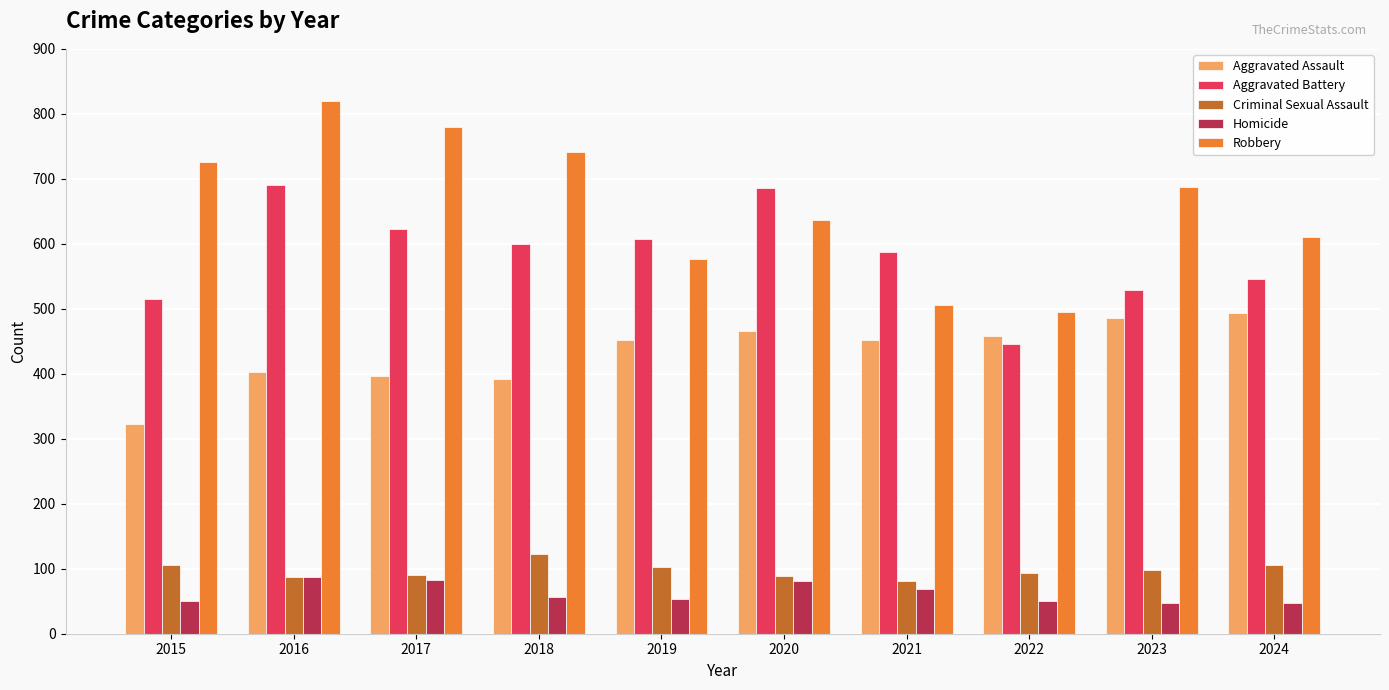

Read the Aggravated Battery value at 2024, to the nearest 50.

550